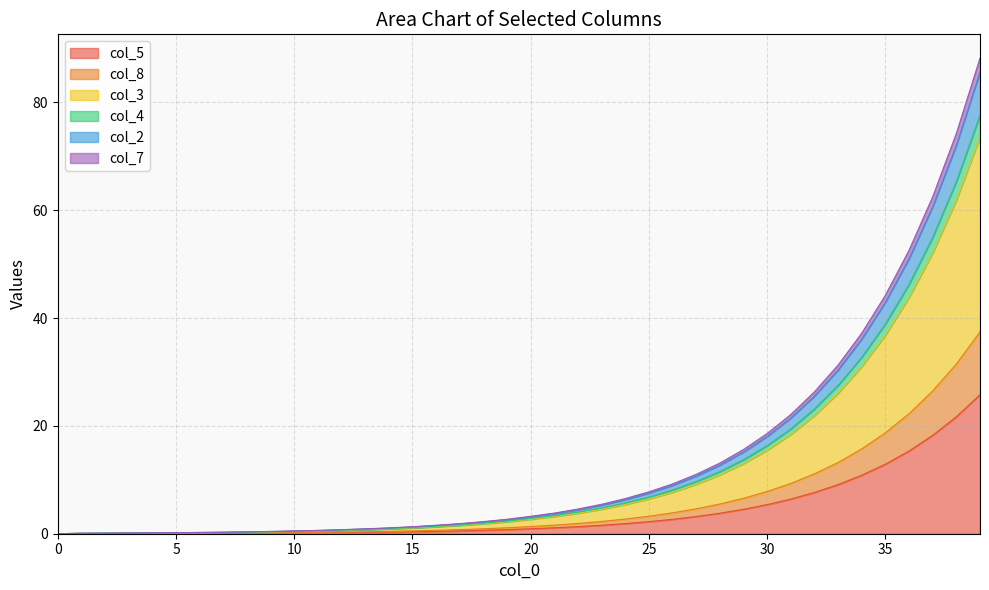

True or false: col_2 has a value of 125.4 at 38.

False